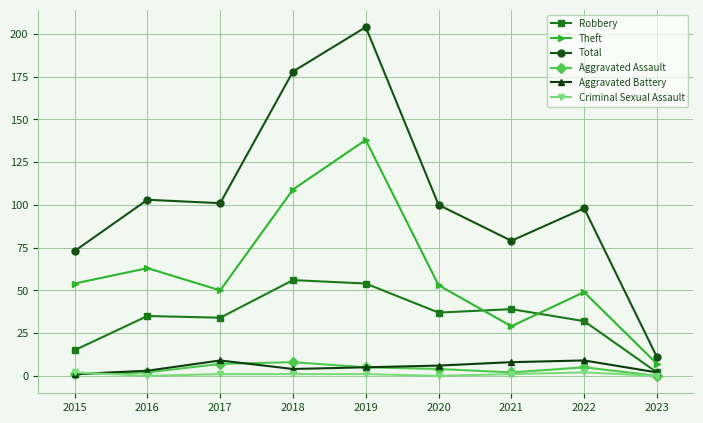

Which series has the largest range (max minus min)?

Total